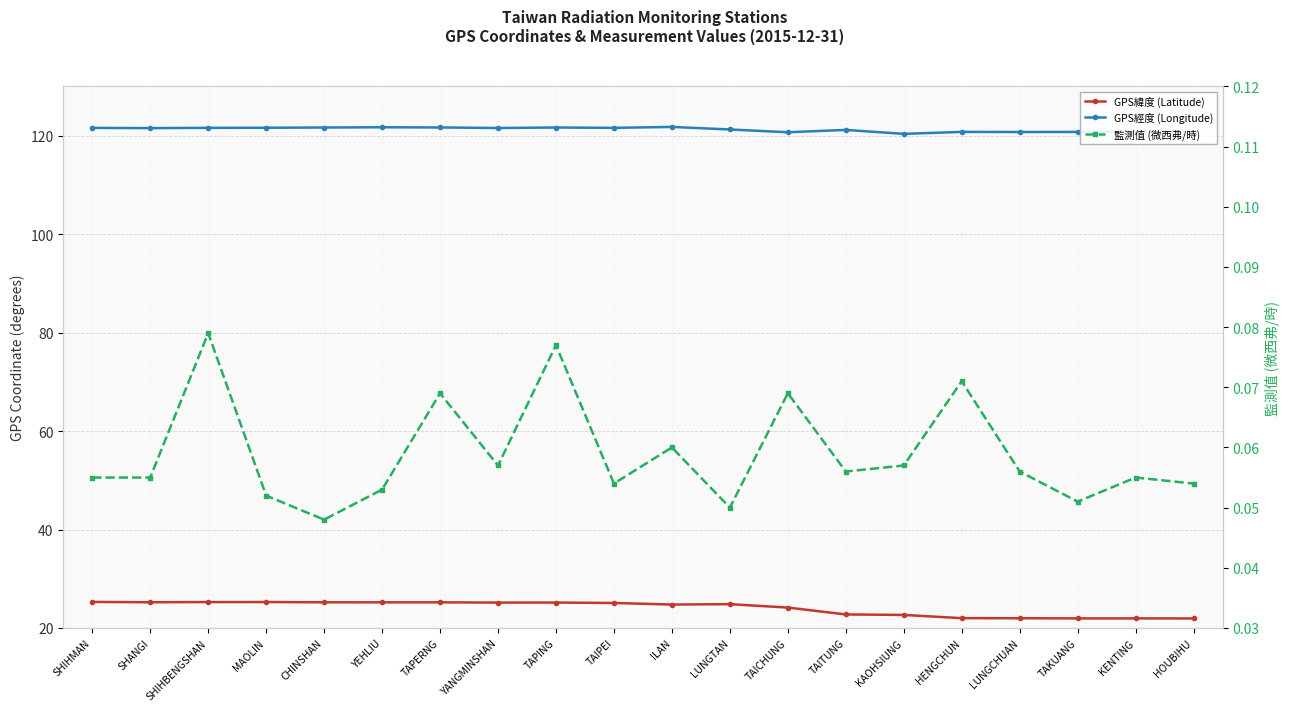

Reading left to right, list all the values displayed in this chart.

GPS緯度 (Latitude): SHIHMAN=25.3	SHANGI=25.2	SHIHBENGSHAN=25.3	MAOLIN=25.3	CHINSHAN=25.2	YEHLIU=25.2	TAPERNG=25.2	YANGMINSHAN=25.2	TAPING=25.2	TAIPEI=25.1	ILAN=24.8	LUNGTAN=24.8	TAICHUNG=24.1	TAITUNG=22.8	KAOHSIUNG=22.6	HENGCHUN=22.0	LUNGCHUAN=22.0	TAKUANG=21.9	KENTING=21.9	HOUBIHU=21.9
GPS經度 (Longitude): SHIHMAN=121.6	SHANGI=121.5	SHIHBENGSHAN=121.6	MAOLIN=121.6	CHINSHAN=121.6	YEHLIU=121.7	TAPERNG=121.7	YANGMINSHAN=121.5	TAPING=121.6	TAIPEI=121.6	ILAN=121.8	LUNGTAN=121.2	TAICHUNG=120.7	TAITUNG=121.2	KAOHSIUNG=120.3	HENGCHUN=120.8	LUNGCHUAN=120.7	TAKUANG=120.7	KENTING=120.8	HOUBIHU=120.7
監測值 (微西弗/時): SHIHMAN=0.1	SHANGI=0.1	SHIHBENGSHAN=0.1	MAOLIN=0.1	CHINSHAN=0.0	YEHLIU=0.1	TAPERNG=0.1	YANGMINSHAN=0.1	TAPING=0.1	TAIPEI=0.1	ILAN=0.1	LUNGTAN=0.1	TAICHUNG=0.1	TAITUNG=0.1	KAOHSIUNG=0.1	HENGCHUN=0.1	LUNGCHUAN=0.1	TAKUANG=0.1	KENTING=0.1	HOUBIHU=0.1